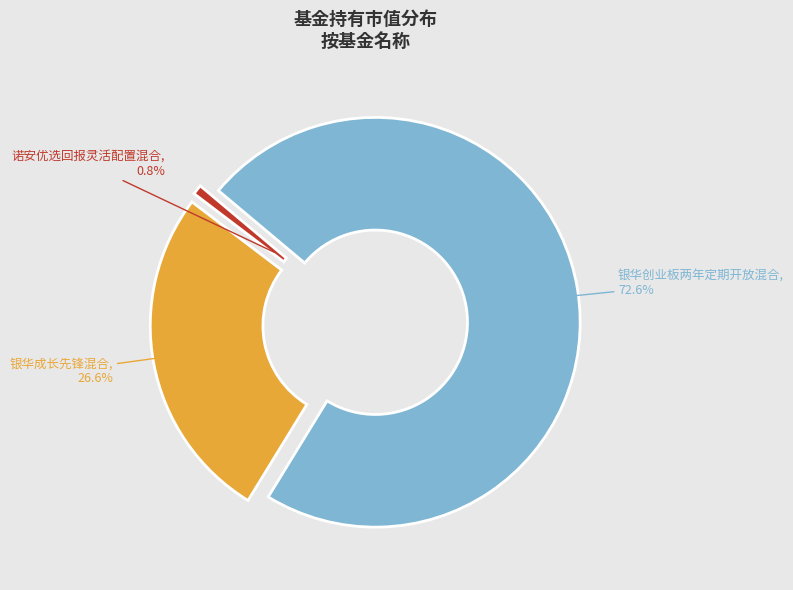

Count the number of slices in the pie.

3